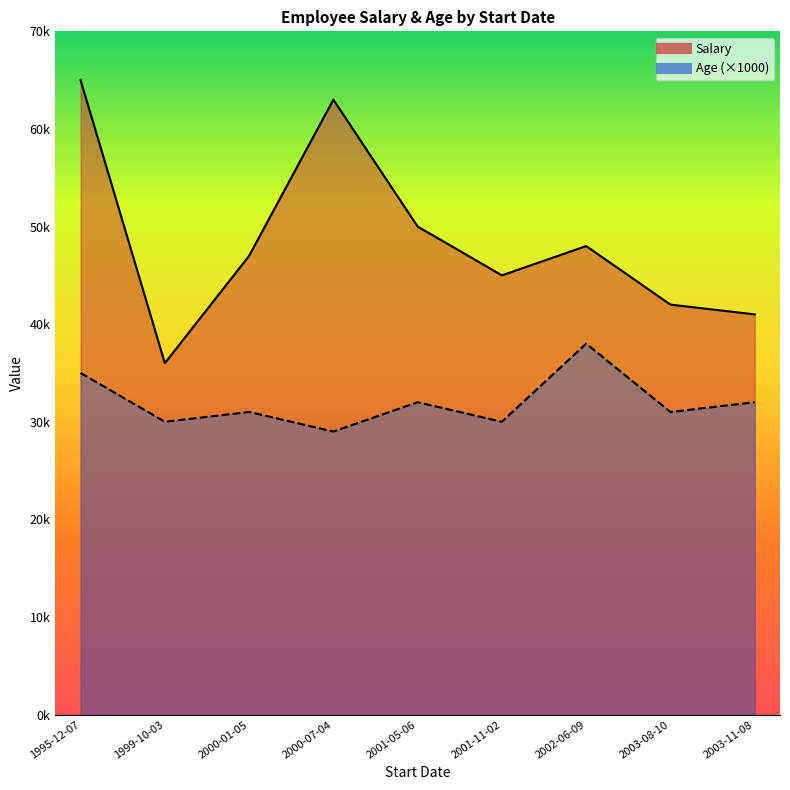

Reading right to left, list all the values displayed in this chart.

Salary: 2003-08-10=42000	2002-06-09=48000	2003-11-08=41000	1995-12-07=65000	2001-05-06=50000	2000-01-05=47000	2000-07-04=63000	1999-10-03=36000	2001-11-02=45000
Age: 2003-08-10=31	2002-06-09=38	2003-11-08=32	1995-12-07=35	2001-05-06=32	2000-01-05=31	2000-07-04=29	1999-10-03=30	2001-11-02=30